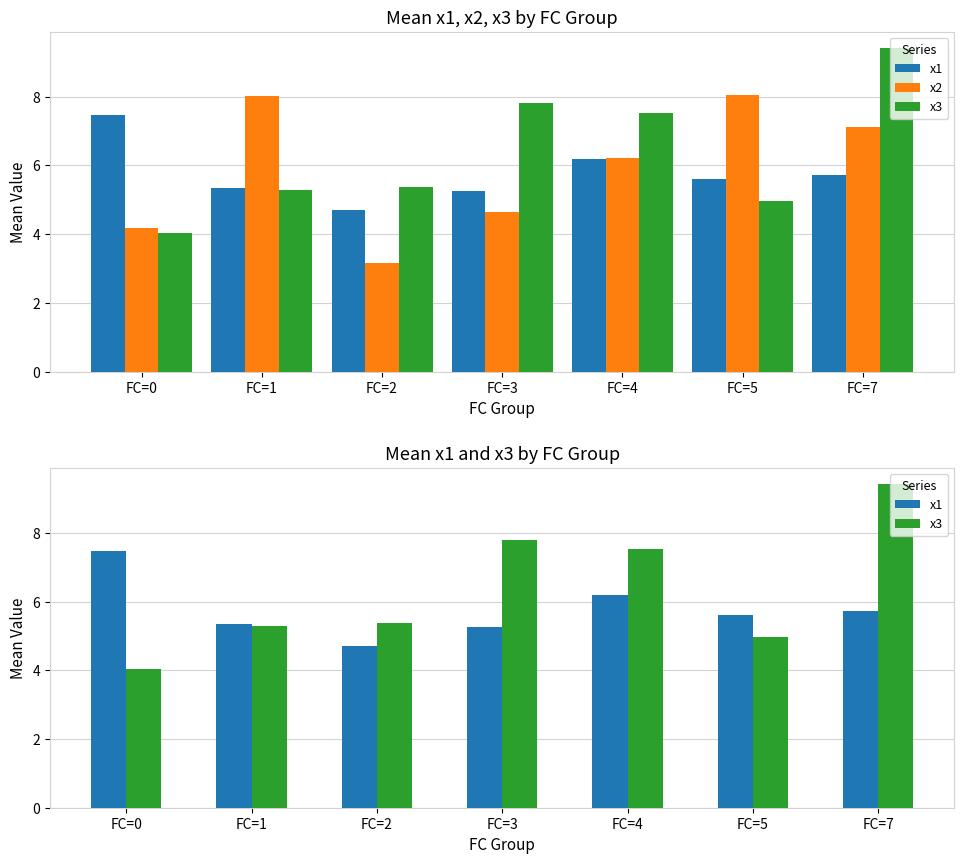

What is the maximum value shown in the chart?

9.4